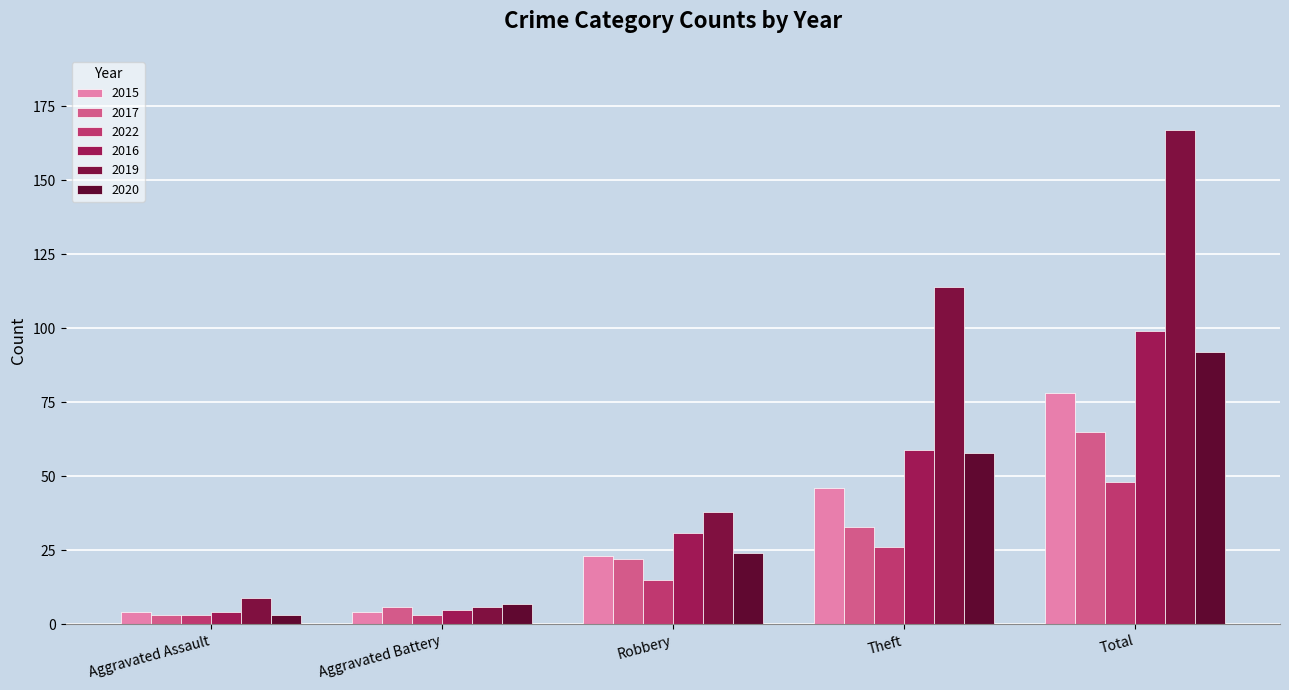

Rank the series at Aggravated Battery from highest to lowest value.

2020, 2017, 2019, 2016, 2015, 2022